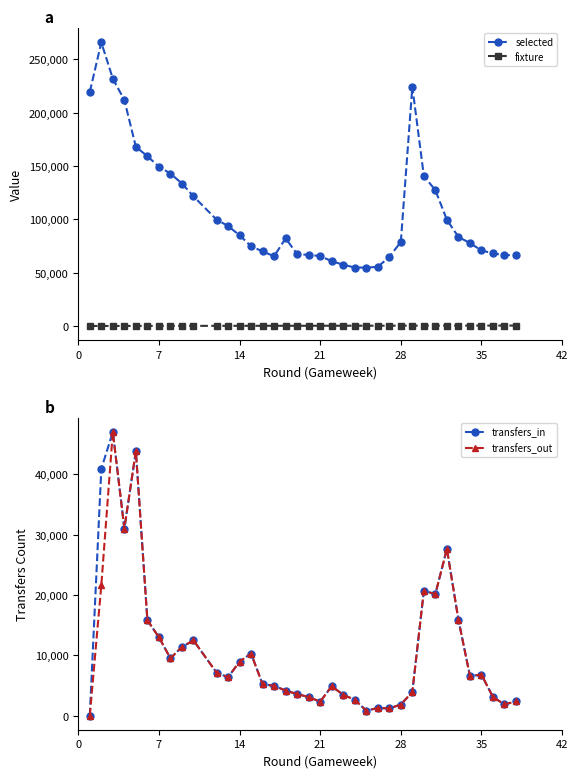

What is the minimum value for selected?

54728